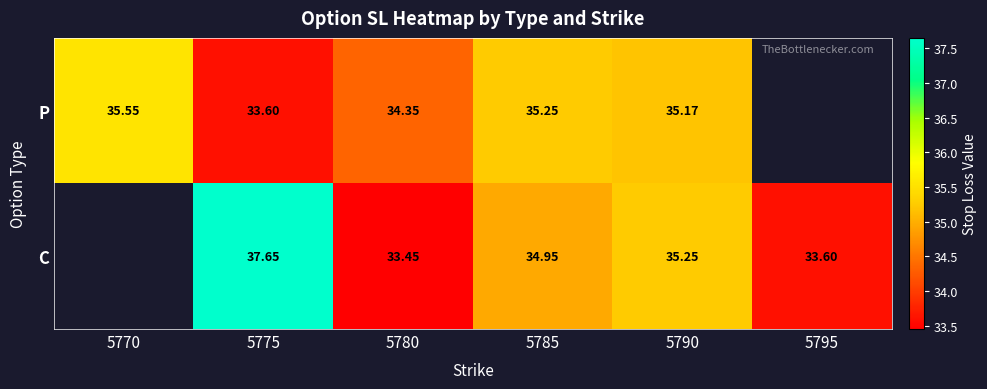

At 5785, list the series in order from largest to smallest.

P, C